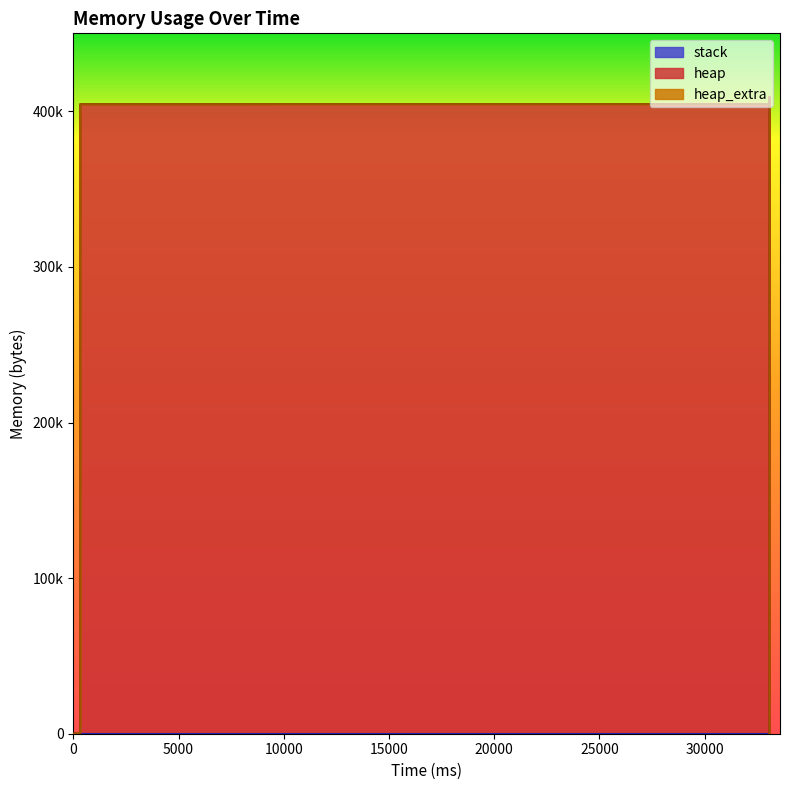

Which series has the largest range (max minus min)?

heap